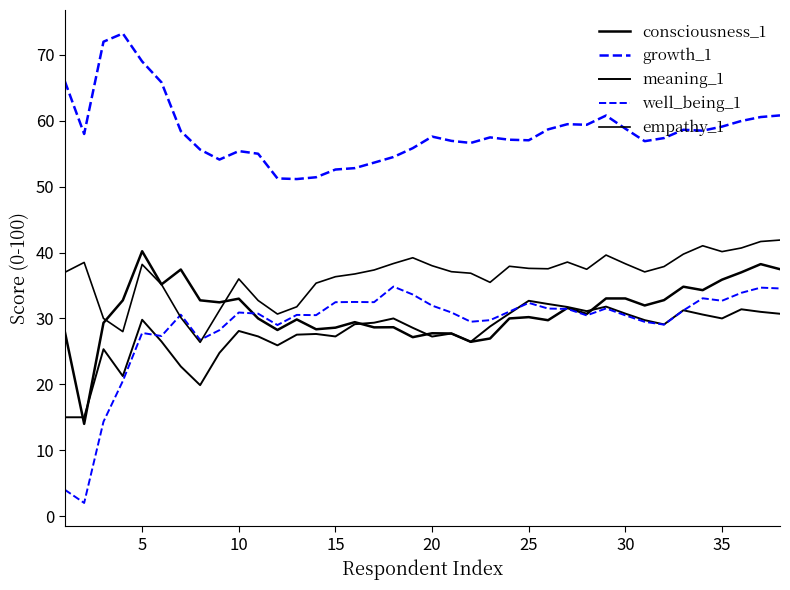

Which series has the largest range (max minus min)?

well_being_1